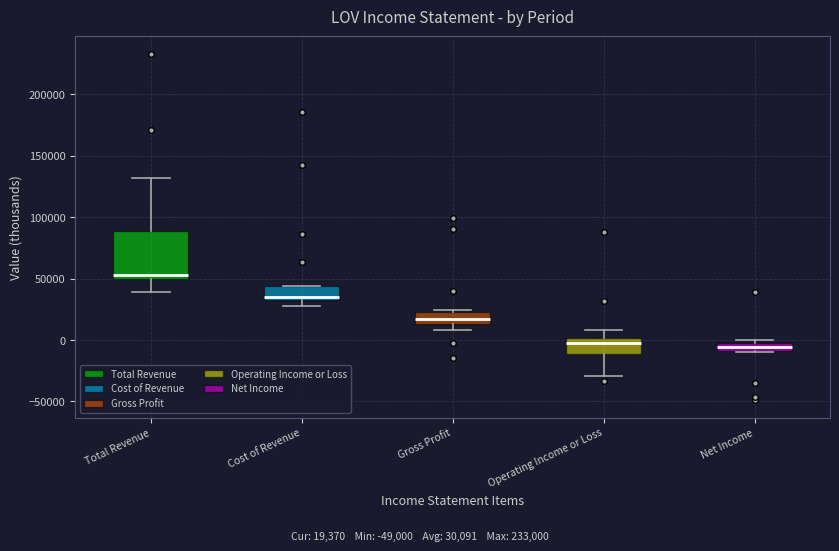

Which box is the tallest, from its lower edge to its upper edge?

Total Revenue